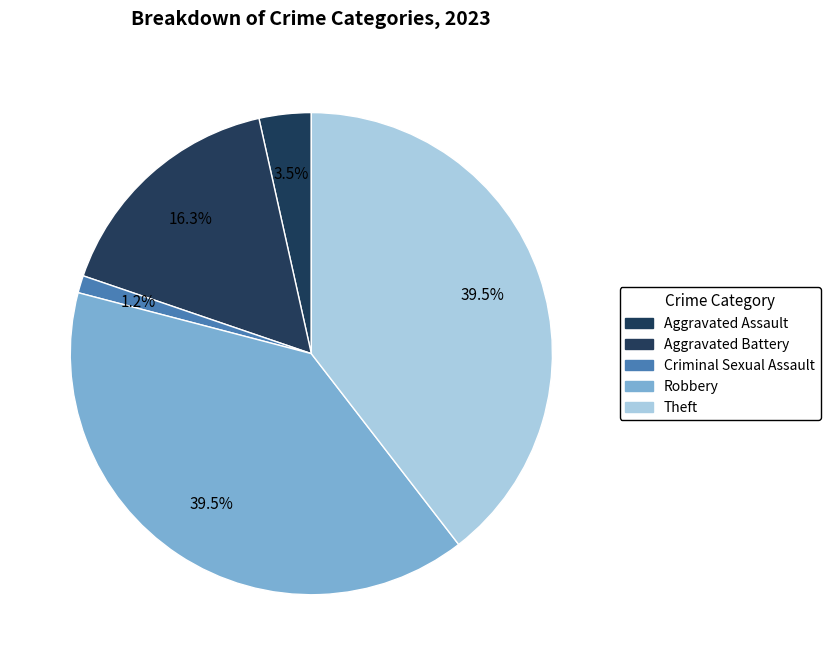

To the nearest percent, what is the average slice percentage?

20%